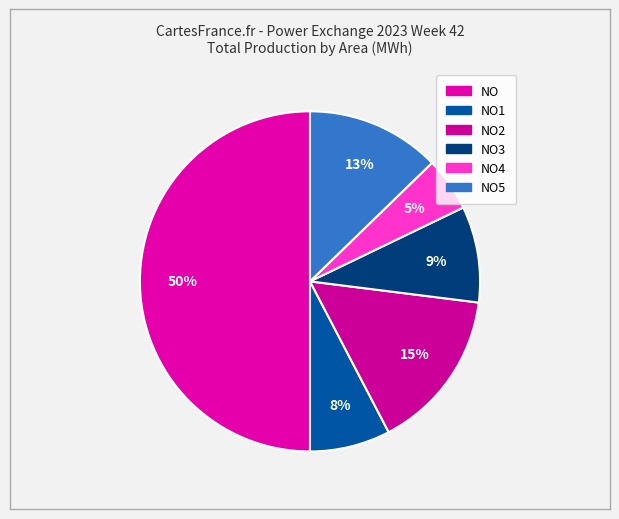

How many slices are in this pie chart?

6